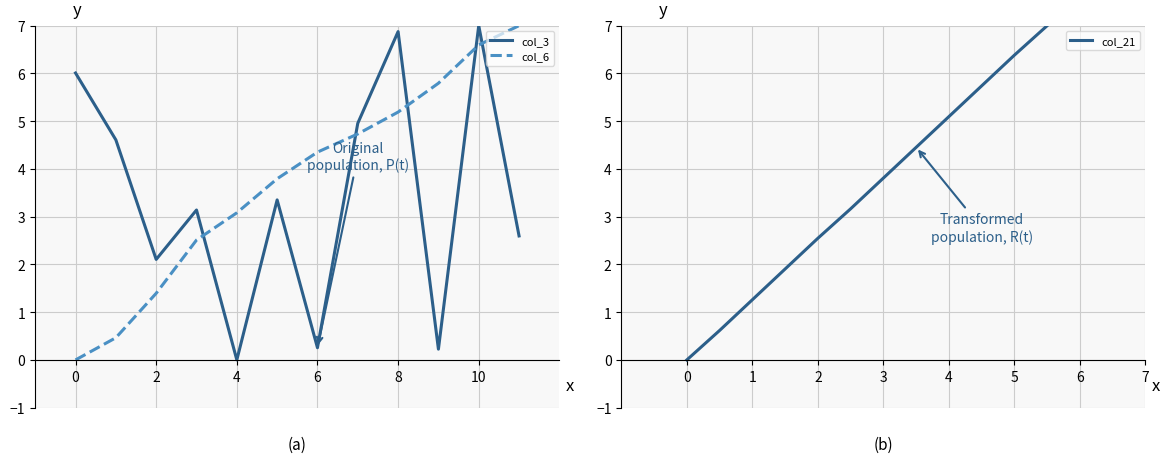

At how many categories does at least one series exceed 0?

12